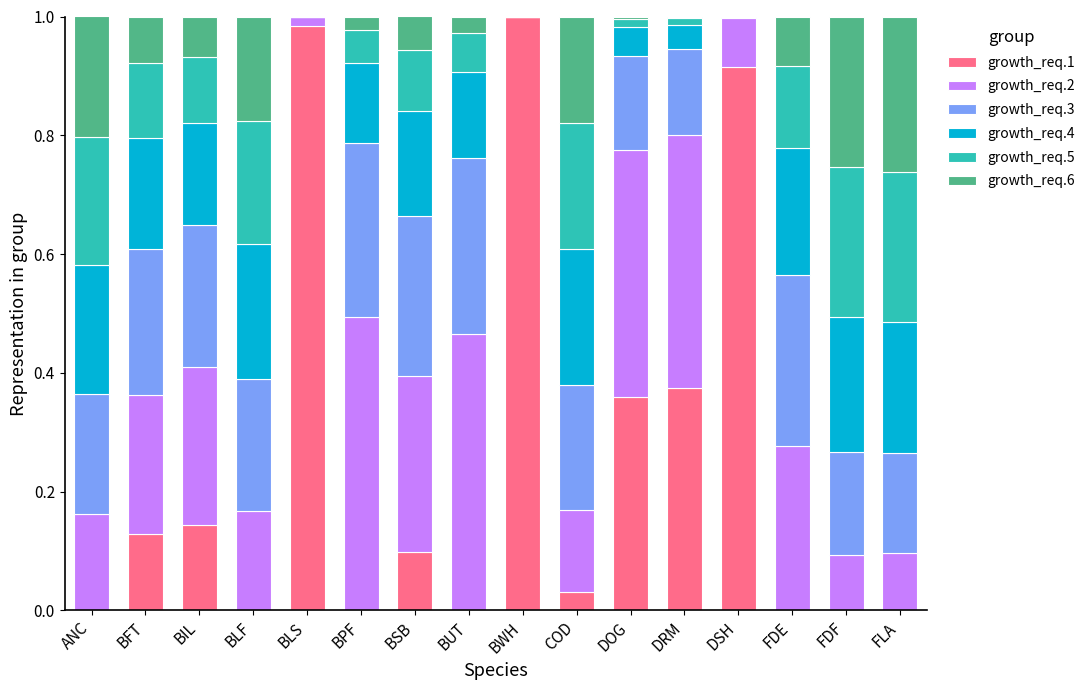

How many data points does each series have?

16